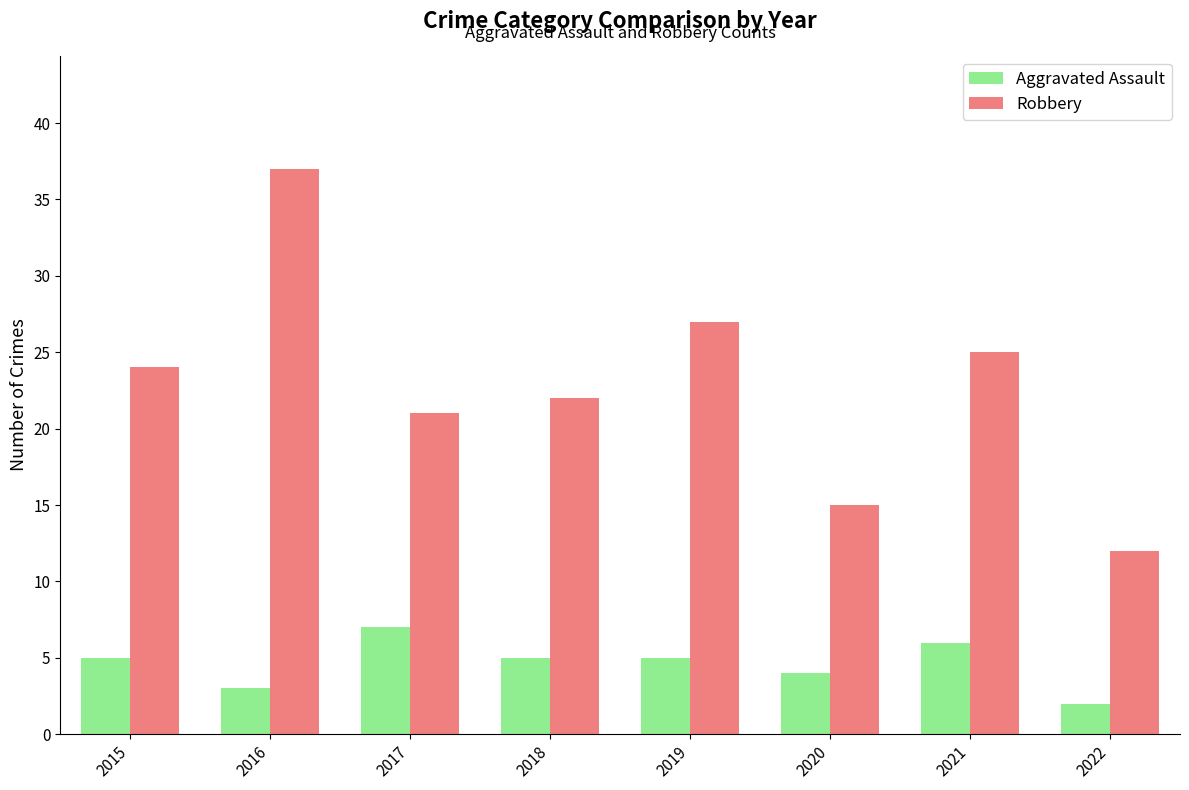

How many categories are shown in the chart?

8